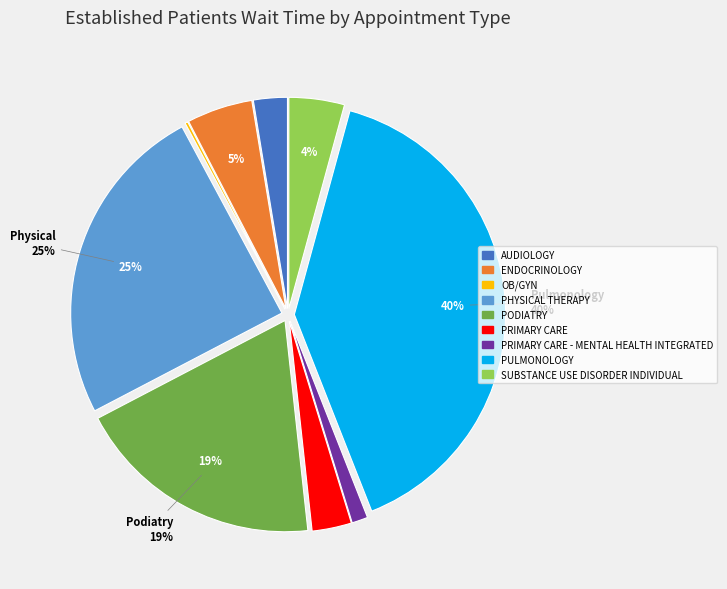

Is there any slice that represents more than half of the pie?

No